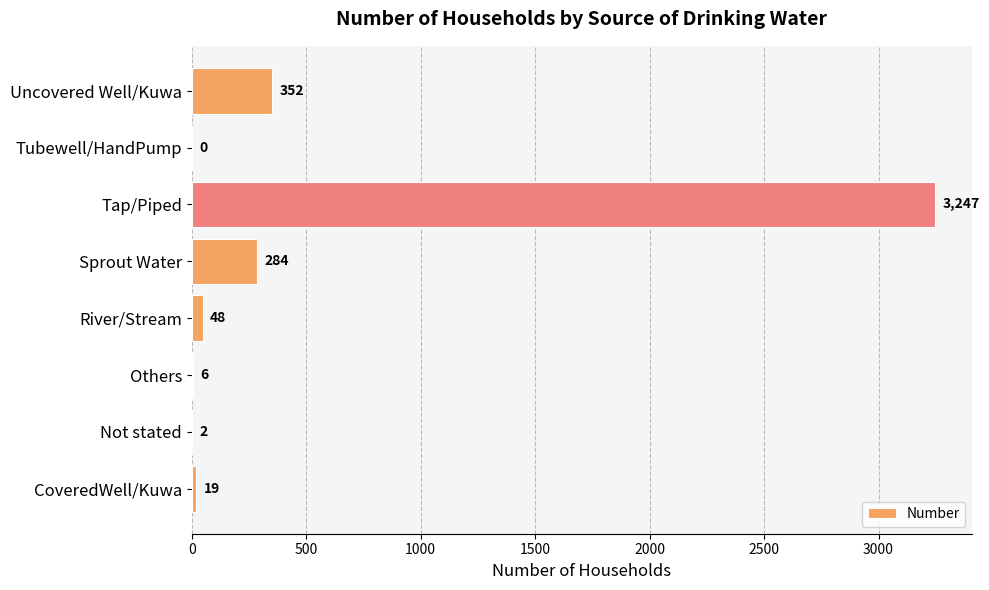

The chart shows a value of 352 at Uncovered Well/Kuwa. True or false?

True